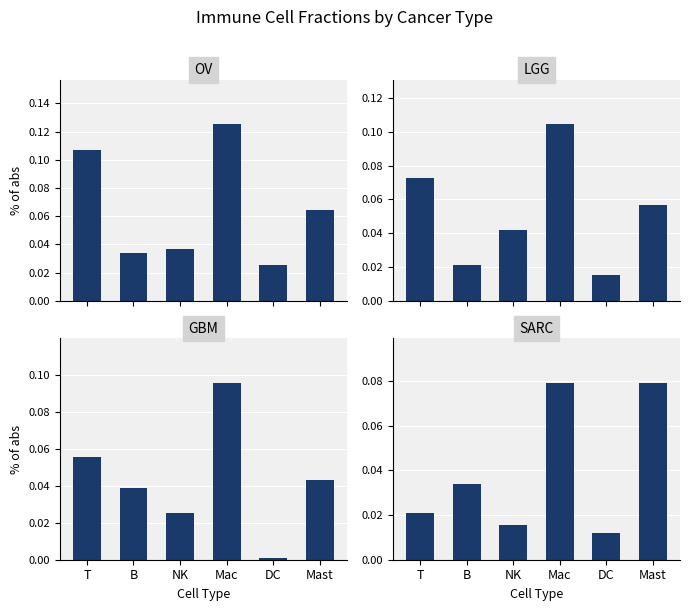

Which series changed the most between Mac and DC?

OV